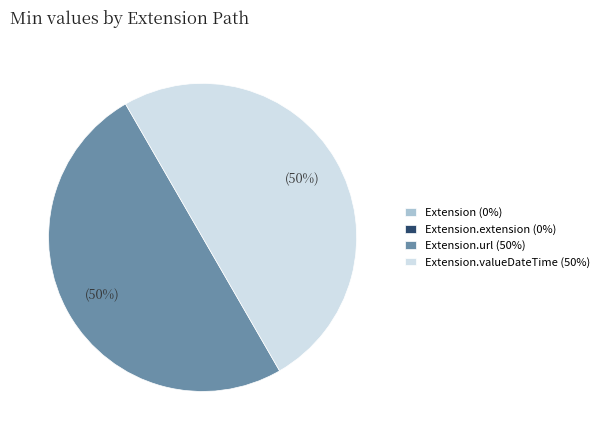

To the nearest percent, what is the average slice percentage?

25%